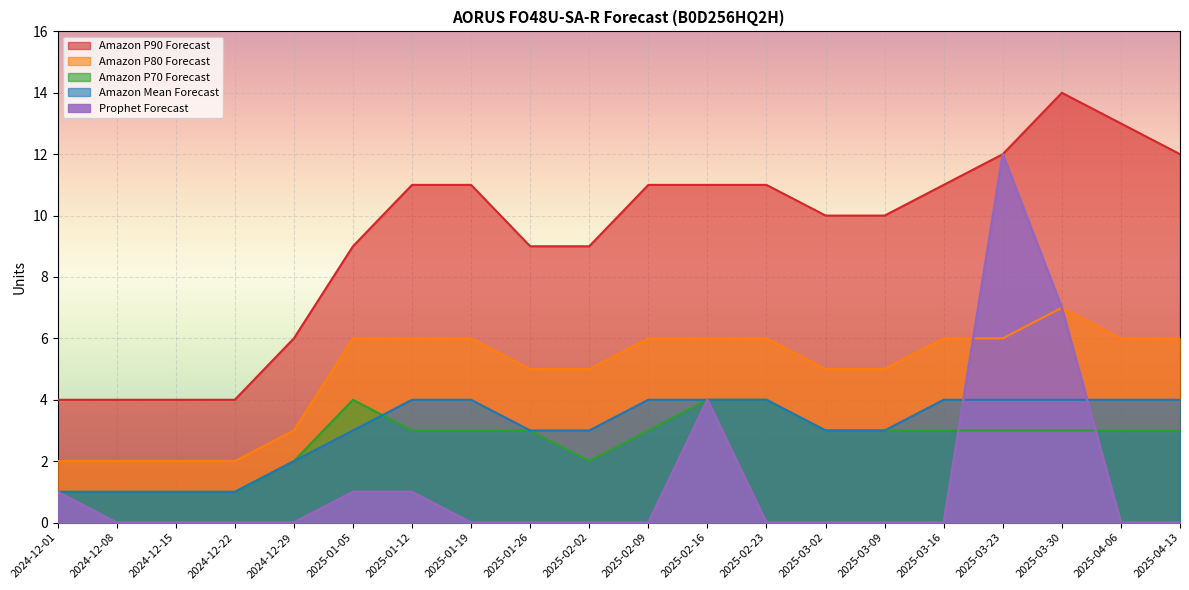

What are all the series names shown in the legend?

Amazon P90 Forecast, Amazon P80 Forecast, Amazon P70 Forecast, Amazon Mean Forecast, Prophet Forecast